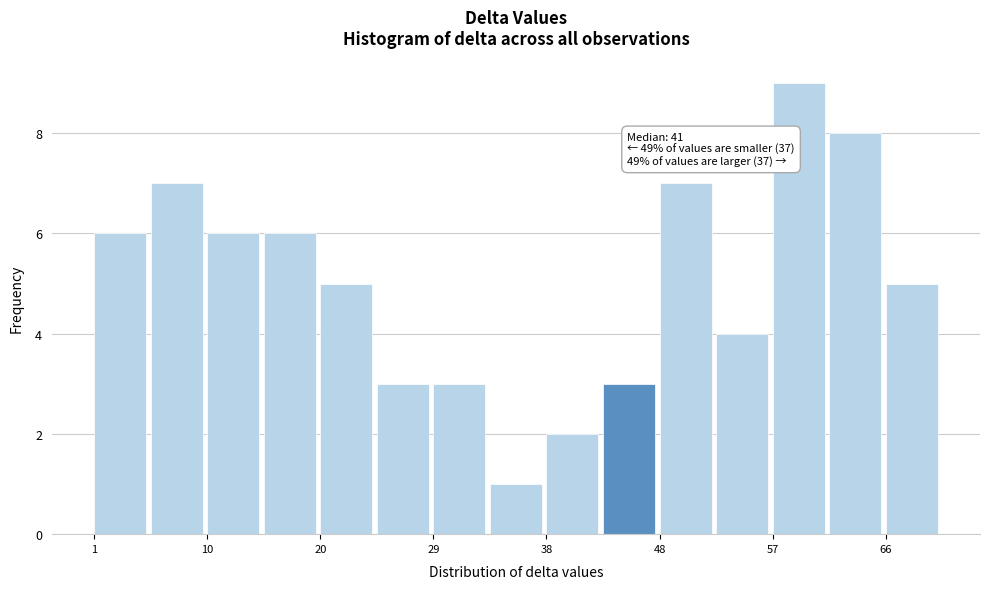

Over which range of the x-axis is the bar tallest?

57 to 62